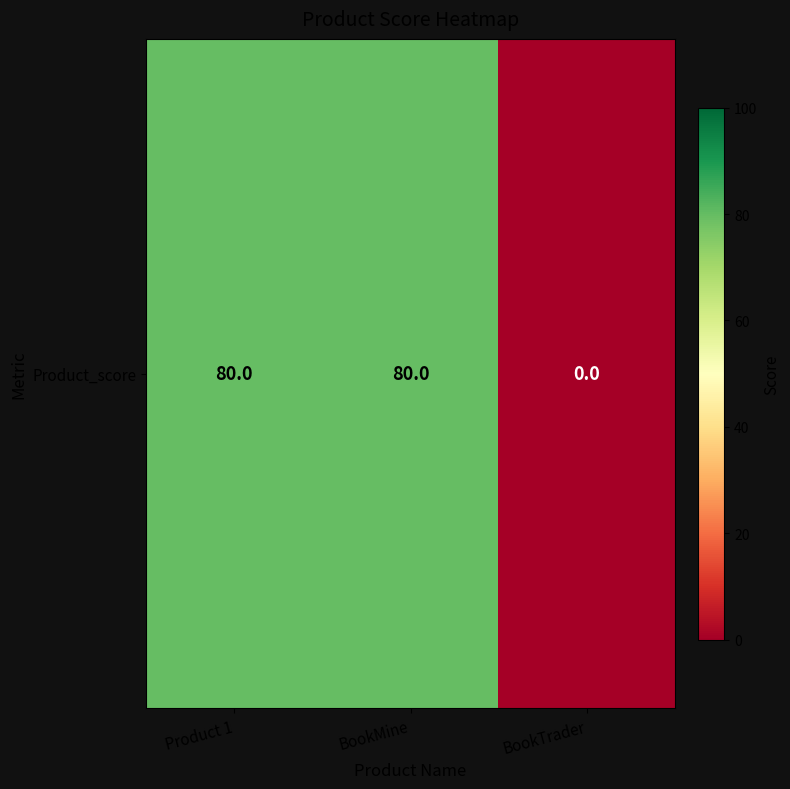

Which has a higher value, BookMine or BookTrader?

BookMine